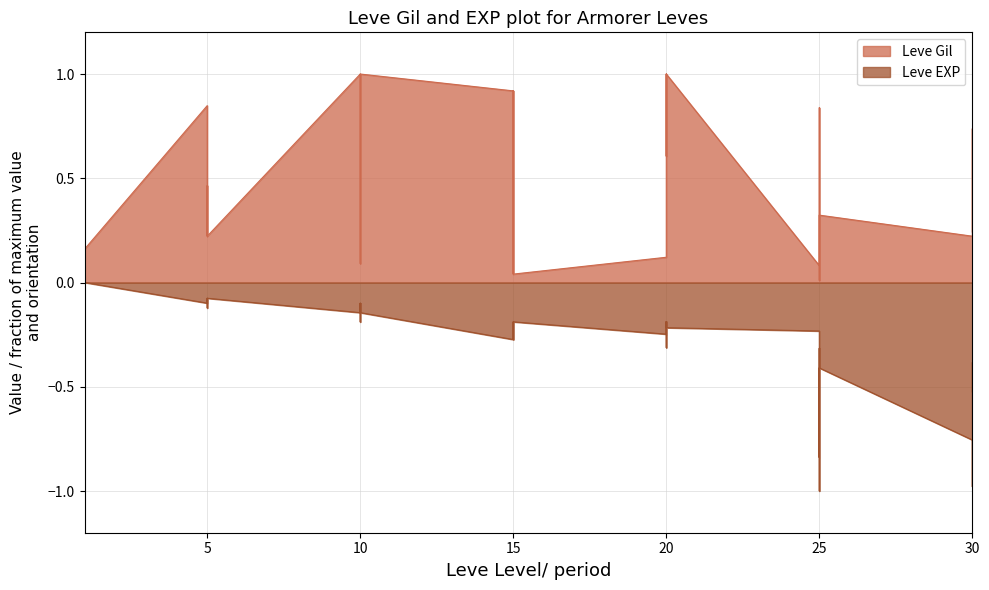

The value of Leve Gil at 1 is 0.2. True or false?

True